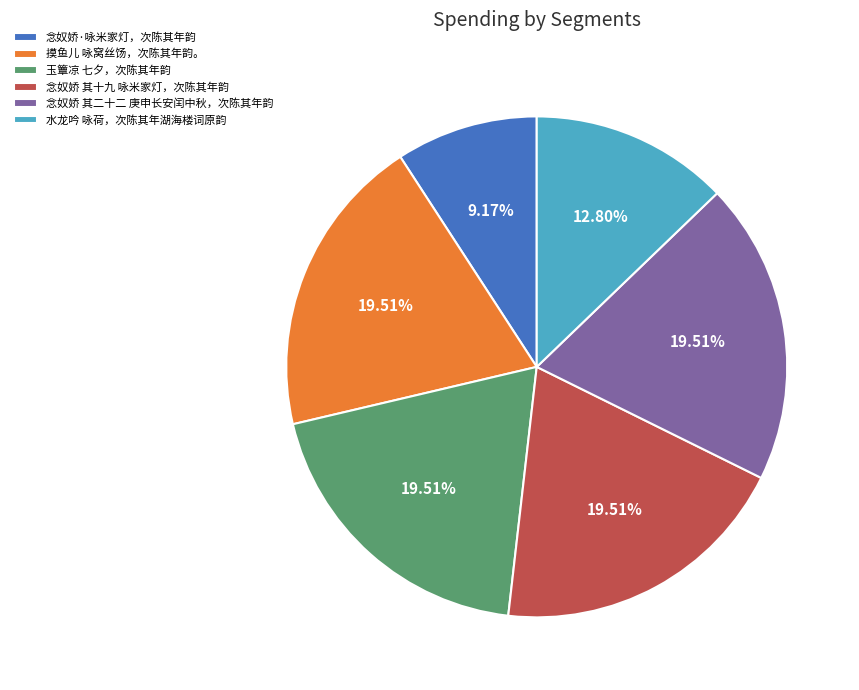

What is the smallest slice in the pie chart?

念奴娇·咏米家灯，次陈其年韵